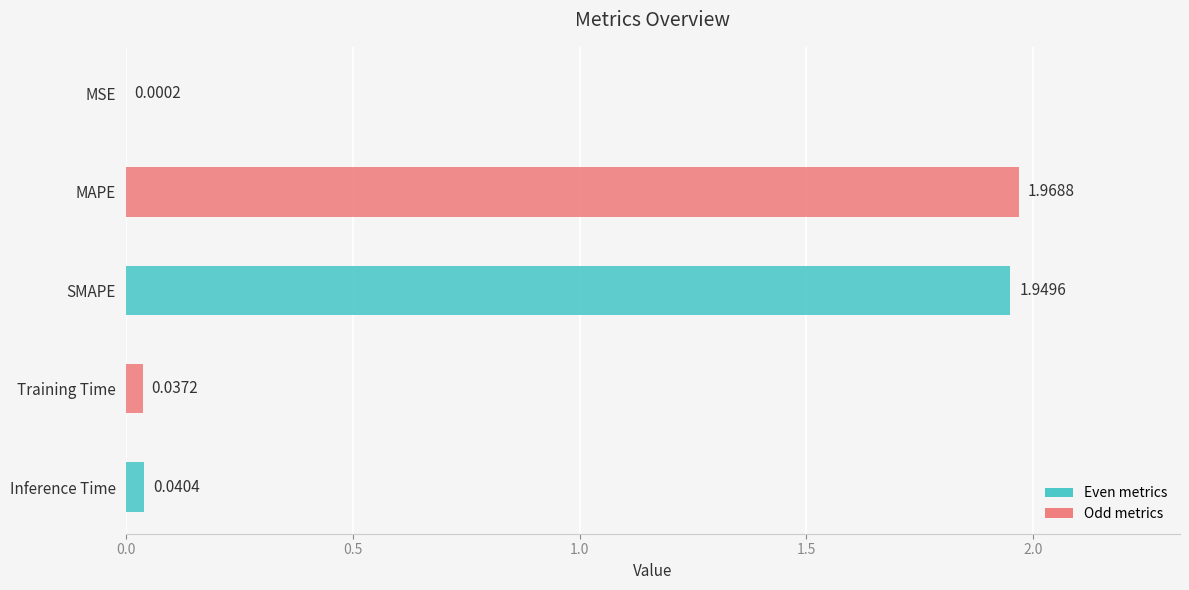

What is the change in value from MSE to SMAPE?

+1.9